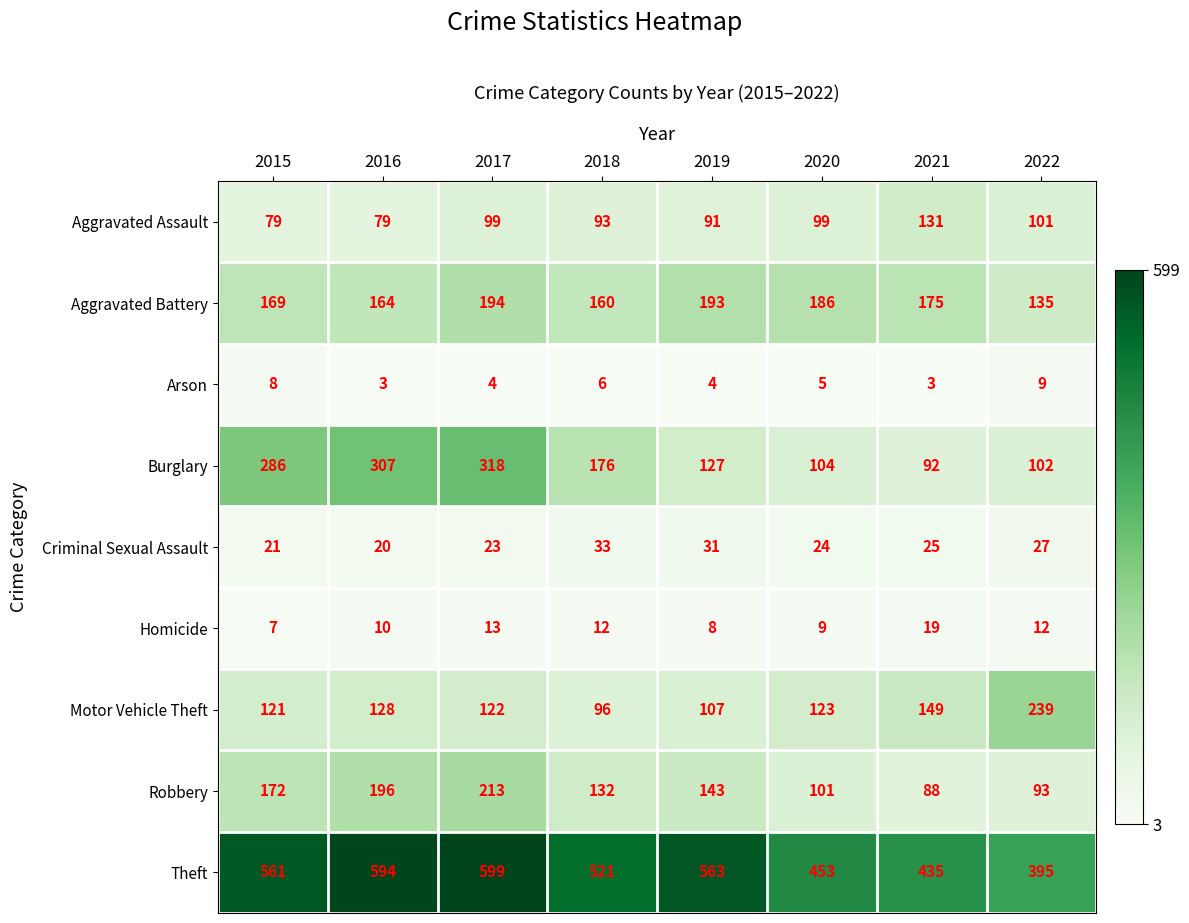

Which series changed the most between 2019 and 2021?

Theft